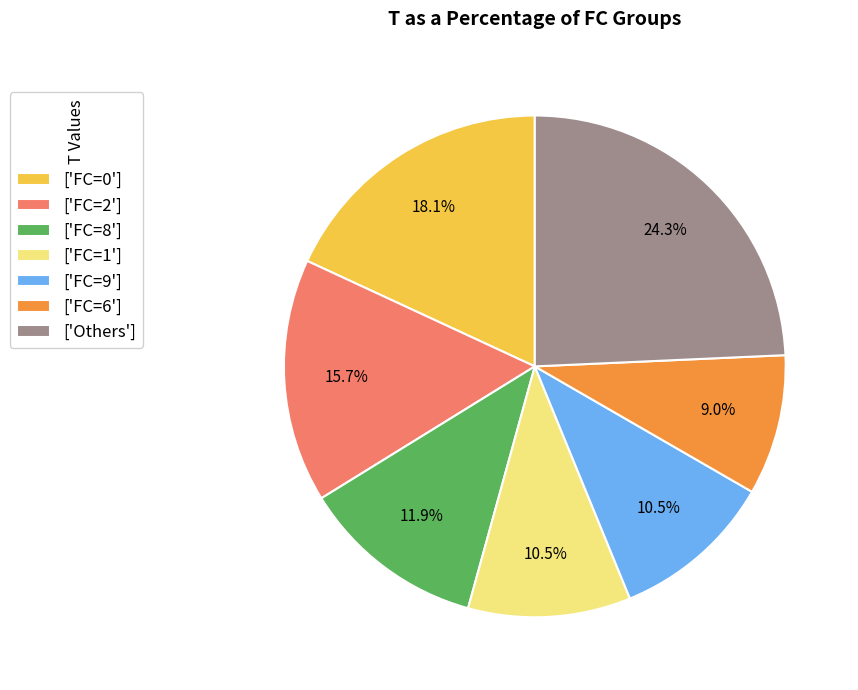

What percentage do ['FC=2'] and ['Others'] together represent?

40.0%